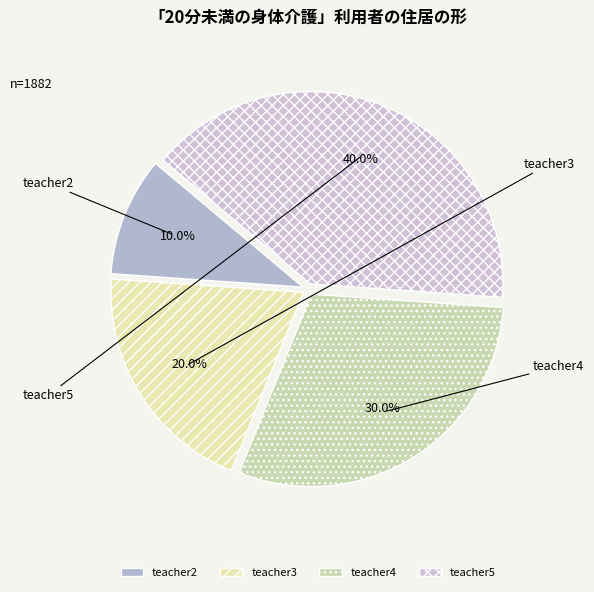

Rank the categories by value from lowest to highest.

teacher2, teacher3, teacher4, teacher5